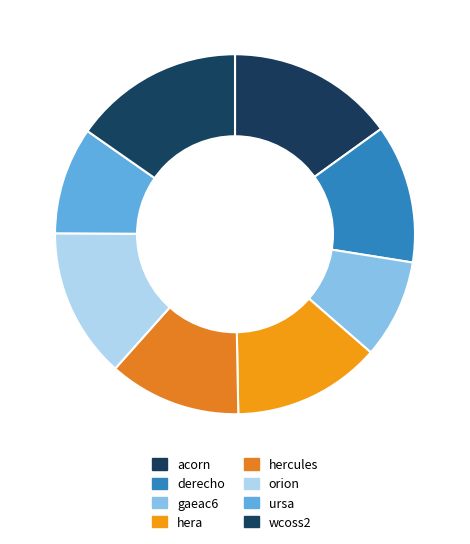

To the nearest percent, what is the difference between the largest and smallest slice percentages?

6%